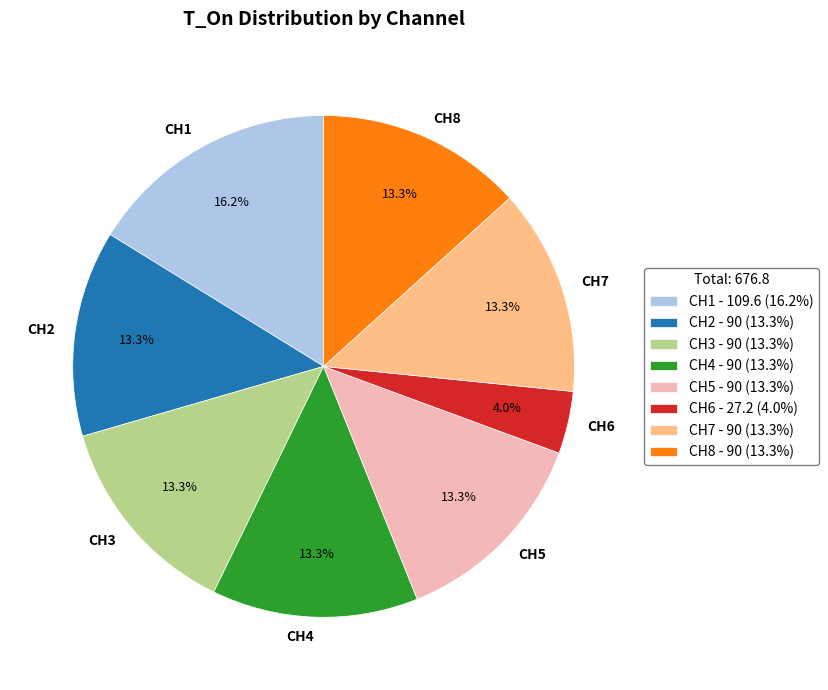

Which category has the smallest portion of the pie?

CH6